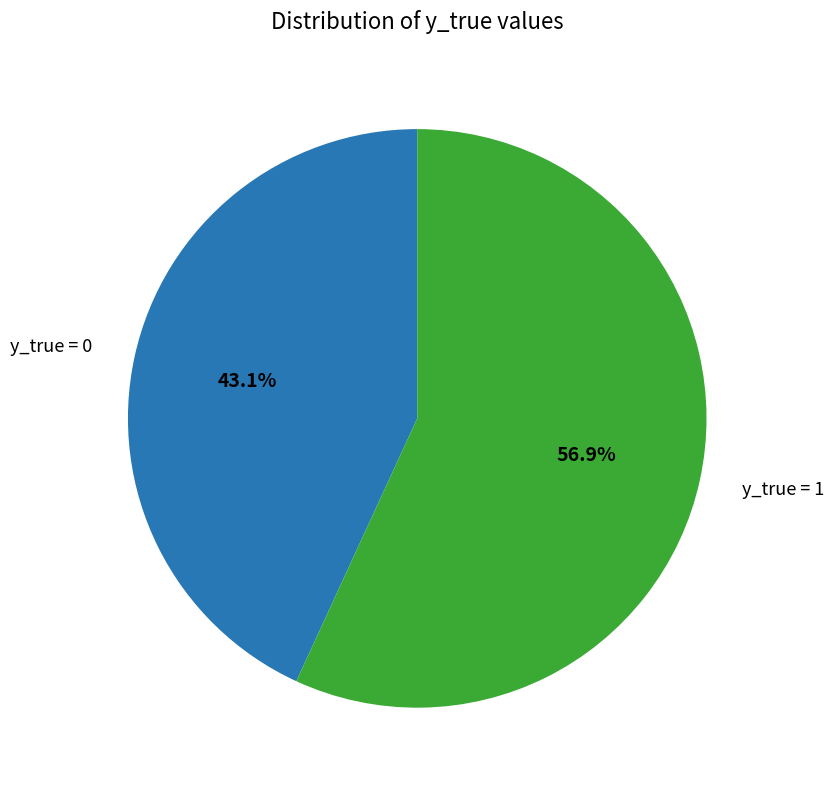

Is there a majority slice in this chart?

Yes